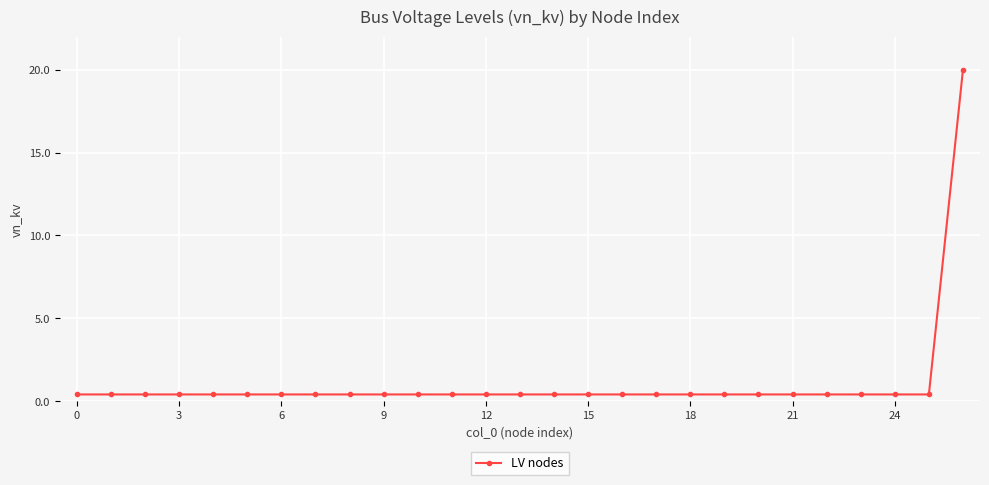

What is the average value?

1.1